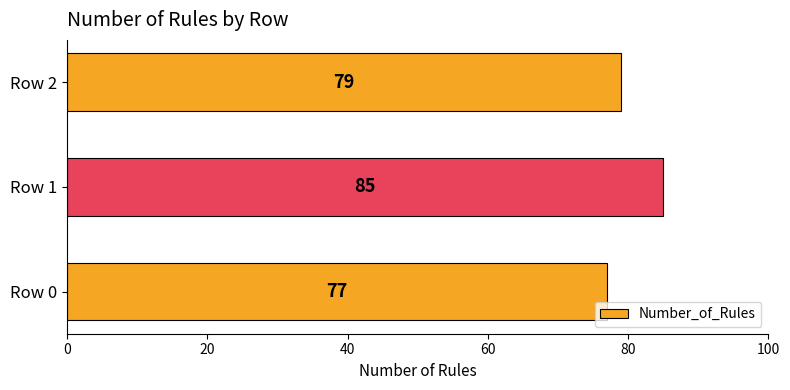

List the labels in order of value, largest first.

Row 1, Row 2, Row 0